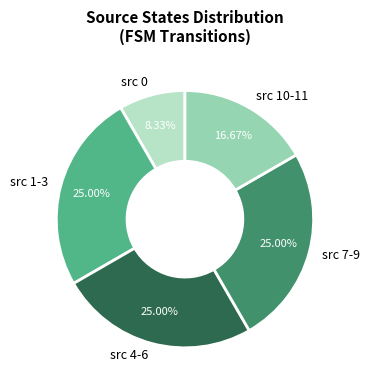

Does src 10-11 represent more than half of the total?

No